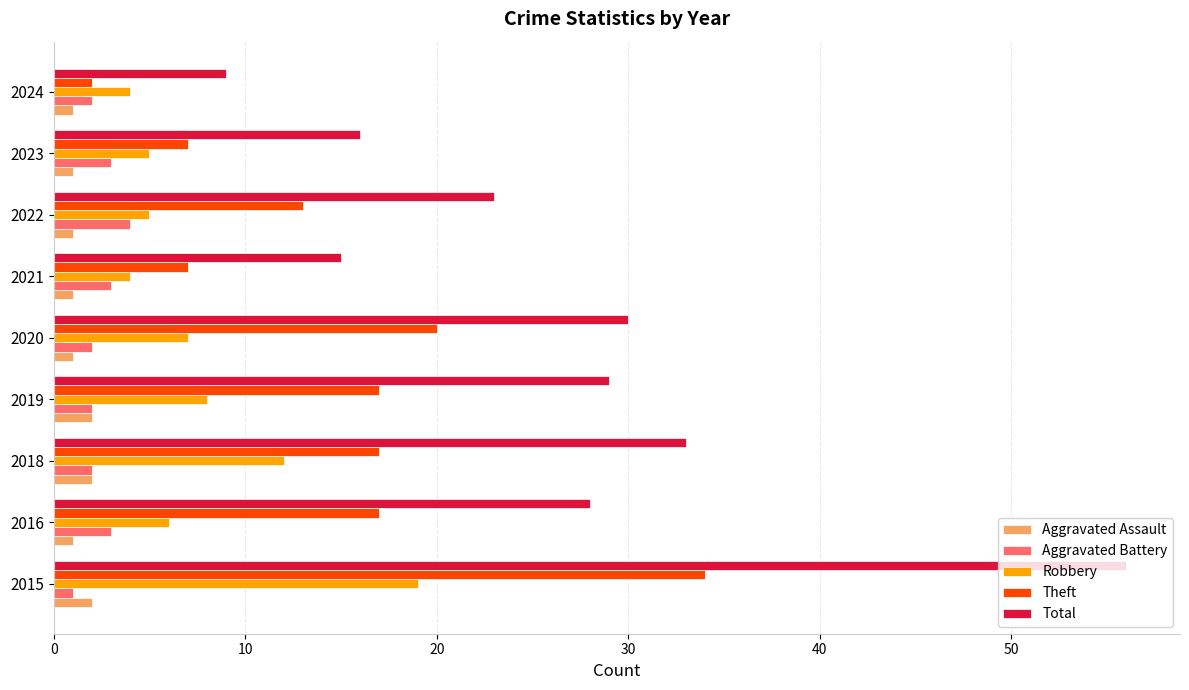

What is the spread (max minus min) of values at 2018?

31